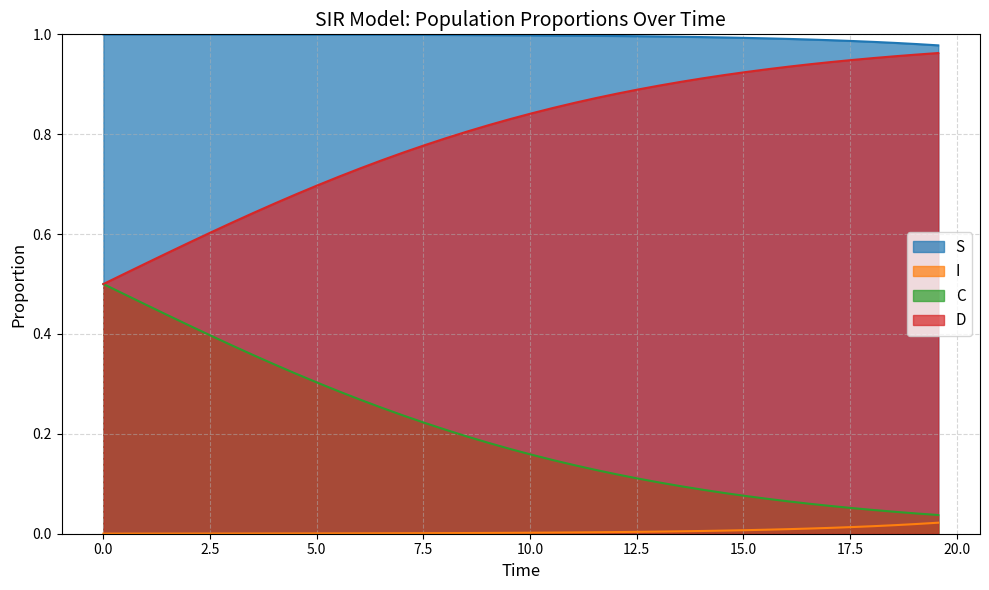

Rank the series by their average value, from highest to lowest.

S, D, C, I